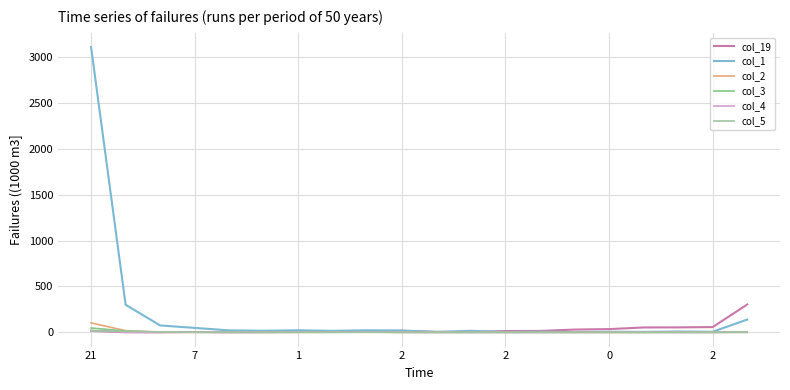

Which series has the largest range (max minus min)?

col_1